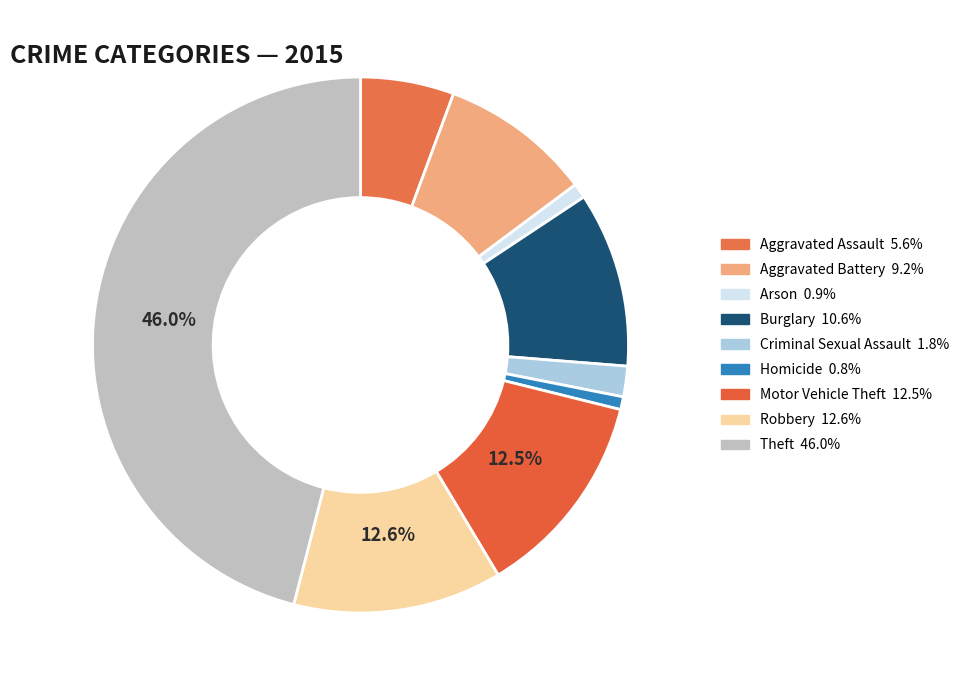

What is the total percentage of Arson and Homicide?

1.7%